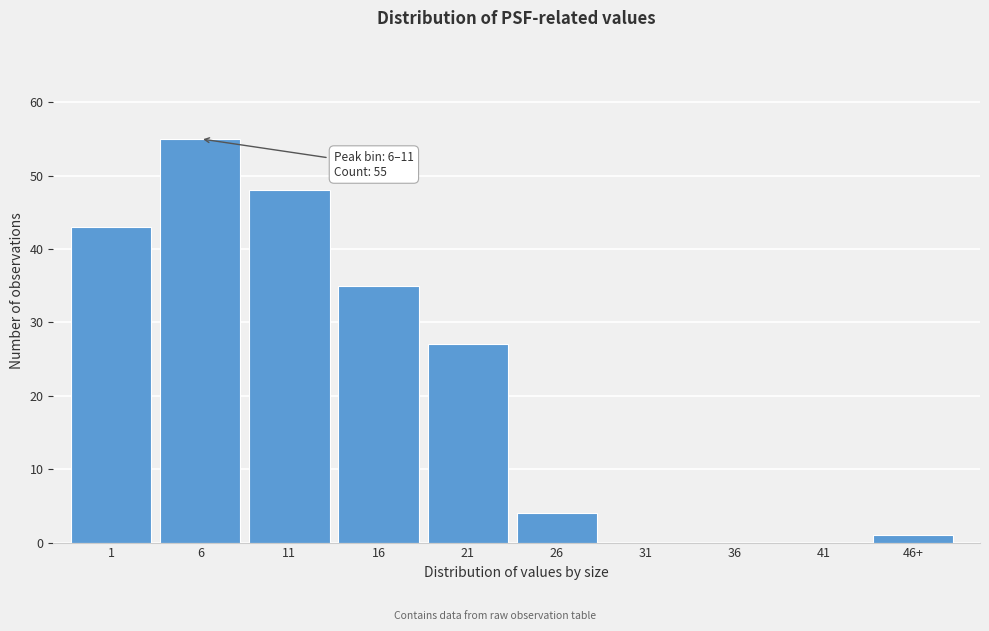

Reading right to left, extract all data points from this chart.

46+=1	41=0	36=0	31=0	26=4	21=27	16=35	11=48	6=55	1=43